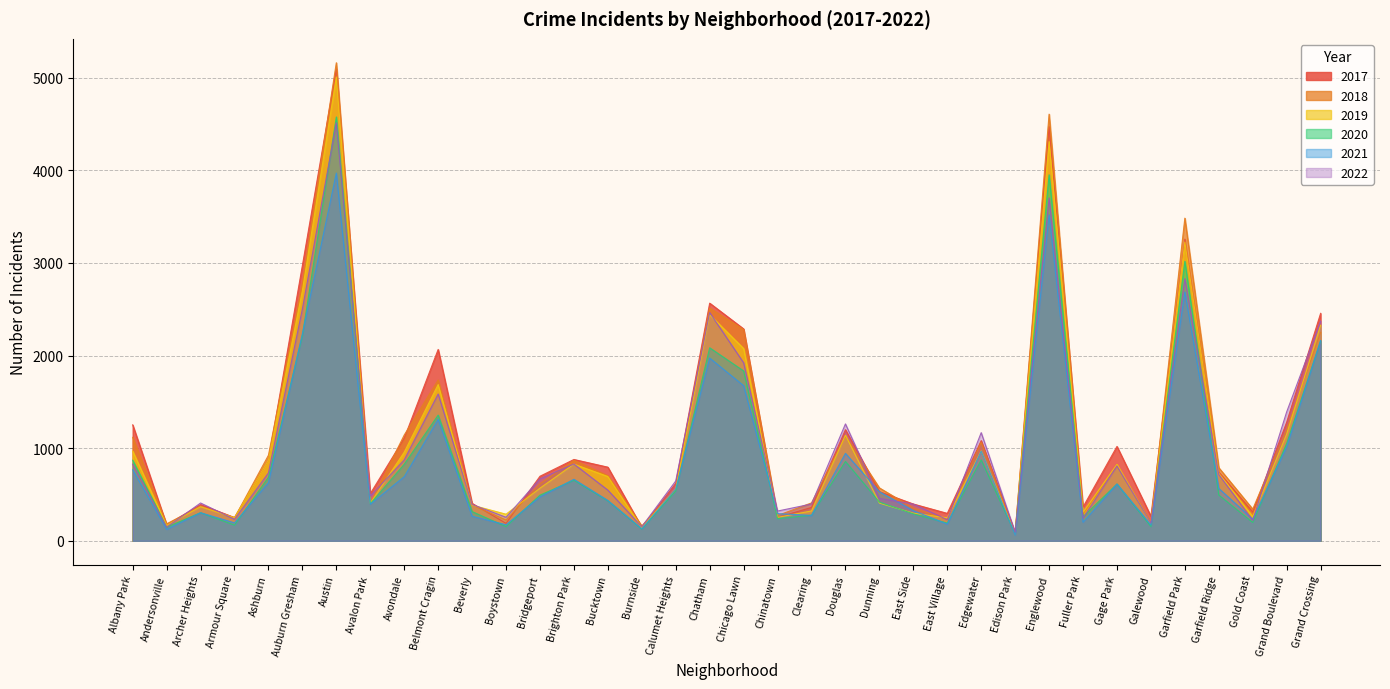

Where do 2017 and 2019 first cross each other?

Beverly and Boystown